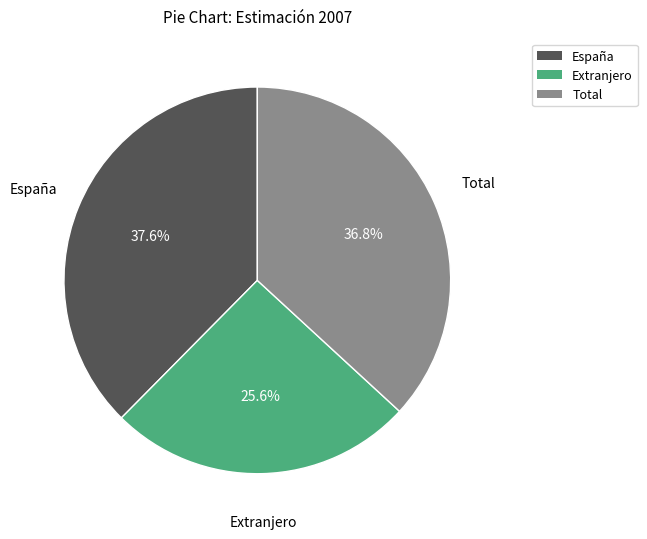

What percentage is NOT represented by España?

62.4%